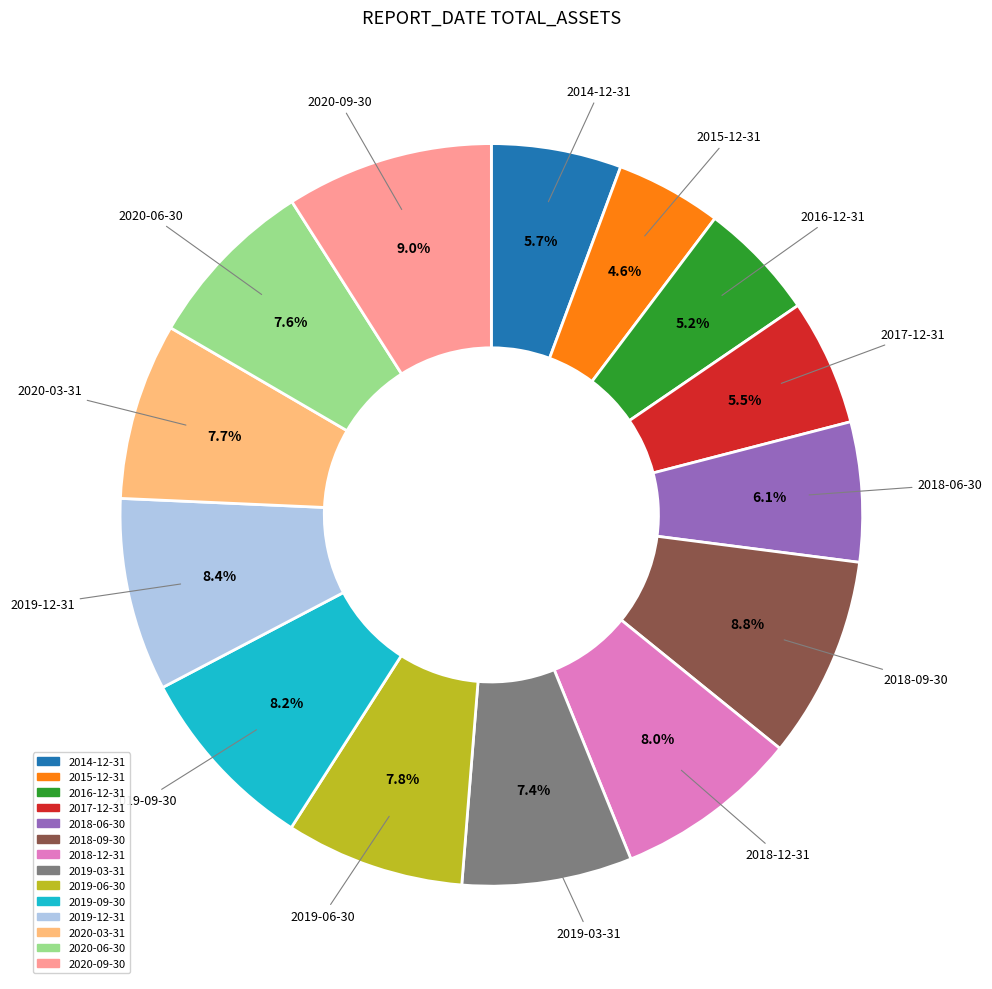

What is the smallest slice in the pie chart?

2015-12-31